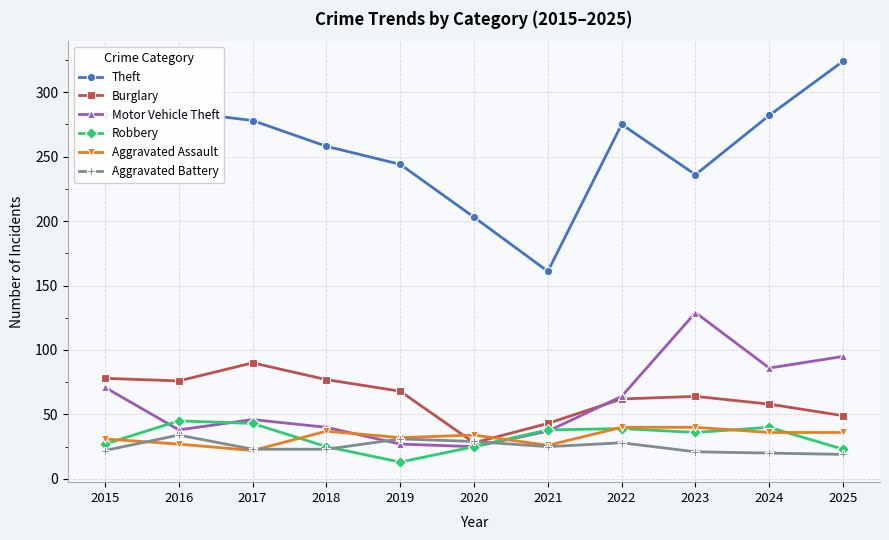

What is the value of the Burglary point at the 1st from the left?

78